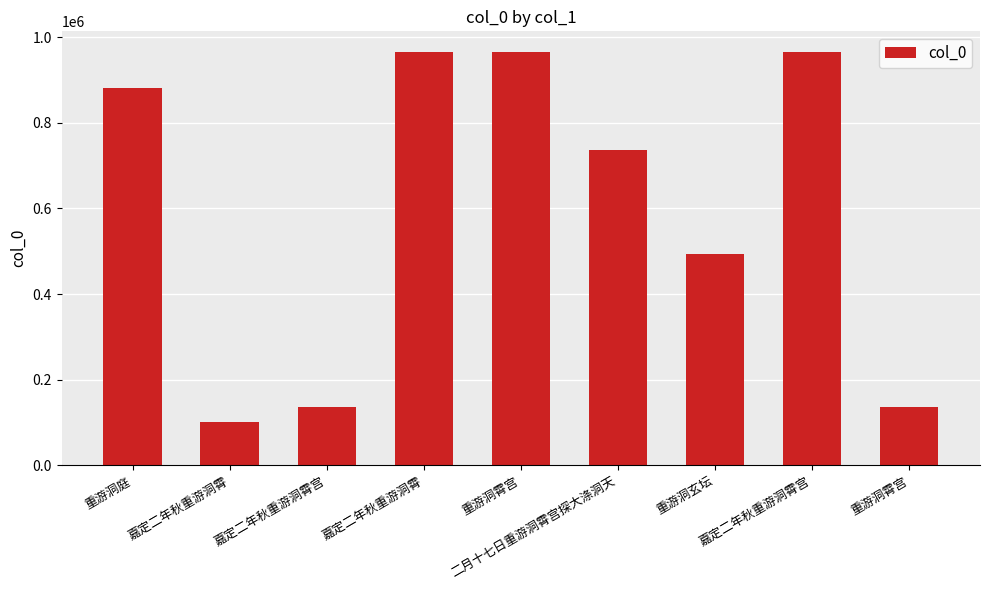

How many values are below 737846?

4